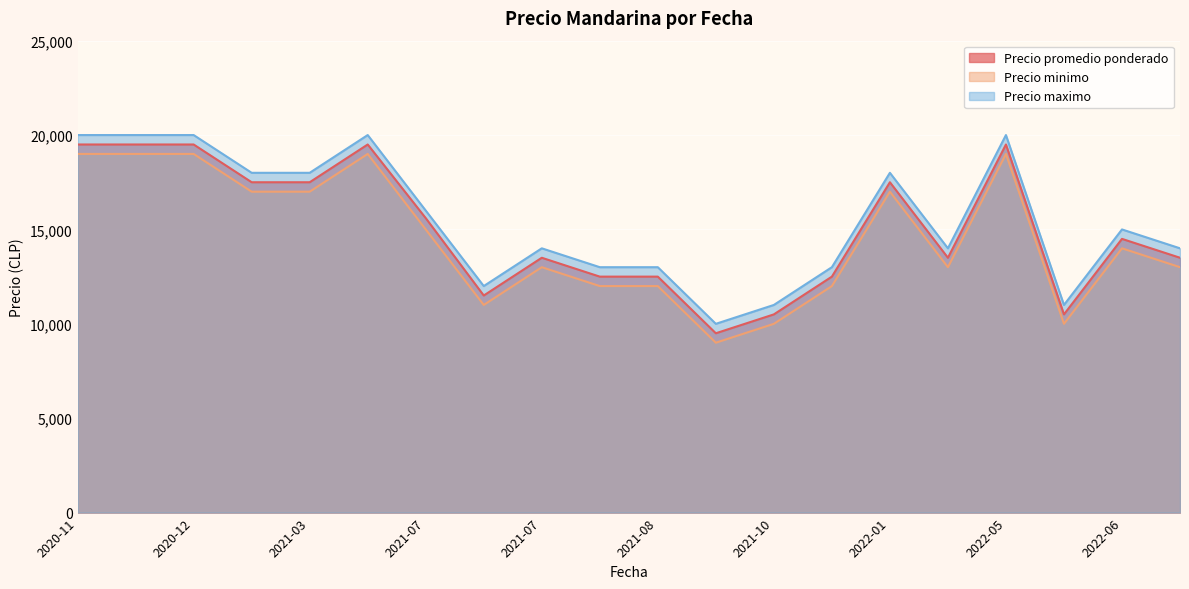

Which series has the largest total across all categories?

Precio maximo